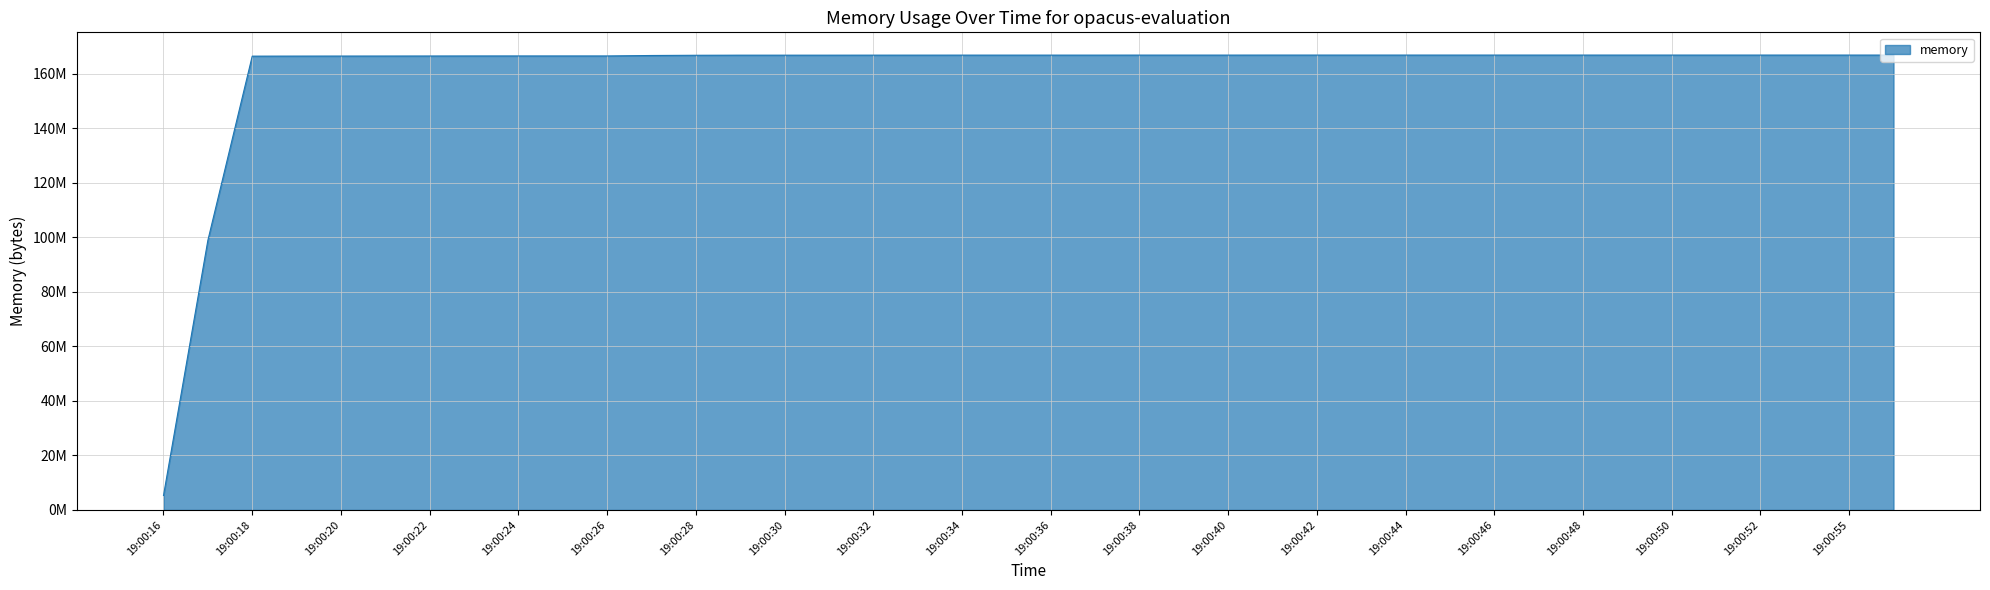

At which category does the chart reach its peak across all series?

19:00:41